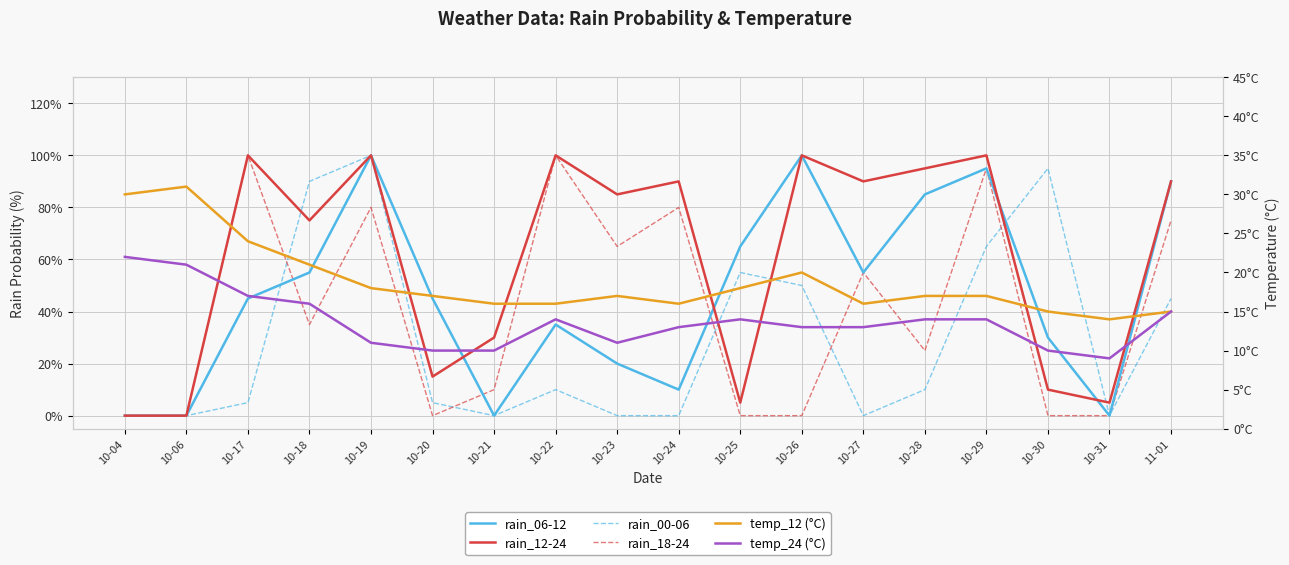

Reading left to right, list all the values displayed in this chart.

rain_06-12: 10-04=0	10-06=0	10-17=45	10-18=55	10-19=100	10-20=45	10-21=0	10-22=35	10-23=20	10-24=10	10-25=65	10-26=100	10-27=55	10-28=85	10-29=95	10-30=30	10-31=0	11-01=90
rain_12-24: 10-04=0	10-06=0	10-17=100	10-18=75	10-19=100	10-20=15	10-21=30	10-22=100	10-23=85	10-24=90	10-25=5	10-26=100	10-27=90	10-28=95	10-29=100	10-30=10	10-31=5	11-01=90
rain_00-06: 10-04=0	10-06=0	10-17=5	10-18=90	10-19=100	10-20=5	10-21=0	10-22=10	10-23=0	10-24=0	10-25=55	10-26=50	10-27=0	10-28=10	10-29=65	10-30=95	10-31=0	11-01=45
rain_18-24: 10-04=0	10-06=0	10-17=100	10-18=35	10-19=80	10-20=0	10-21=10	10-22=100	10-23=65	10-24=80	10-25=0	10-26=0	10-27=55	10-28=25	10-29=95	10-30=0	10-31=0	11-01=75
temp_12: 10-04=30	10-06=31	10-17=24	10-18=21	10-19=18	10-20=17	10-21=16	10-22=16	10-23=17	10-24=16	10-25=18	10-26=20	10-27=16	10-28=17	10-29=17	10-30=15	10-31=14	11-01=15
temp_24: 10-04=22	10-06=21	10-17=17	10-18=16	10-19=11	10-20=10	10-21=10	10-22=14	10-23=11	10-24=13	10-25=14	10-26=13	10-27=13	10-28=14	10-29=14	10-30=10	10-31=9	11-01=15